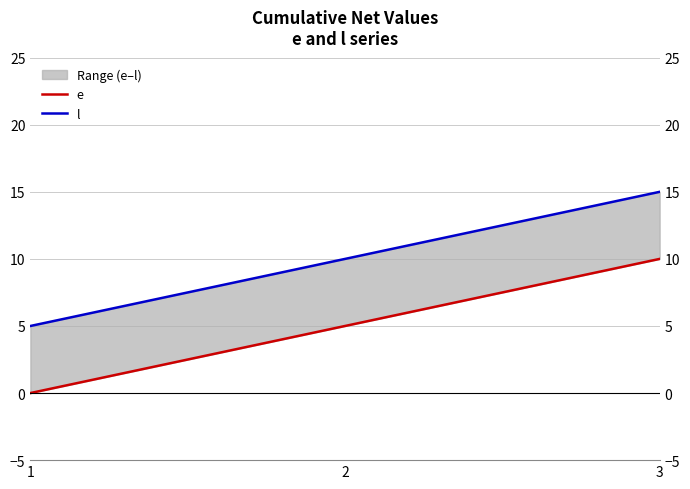

Is the value of l at 2 greater than the value of e at 3?

No